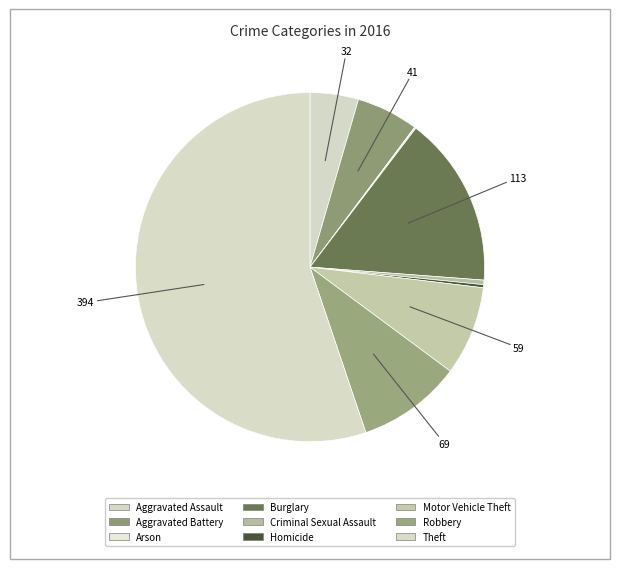

How many segments does this pie chart have?

9